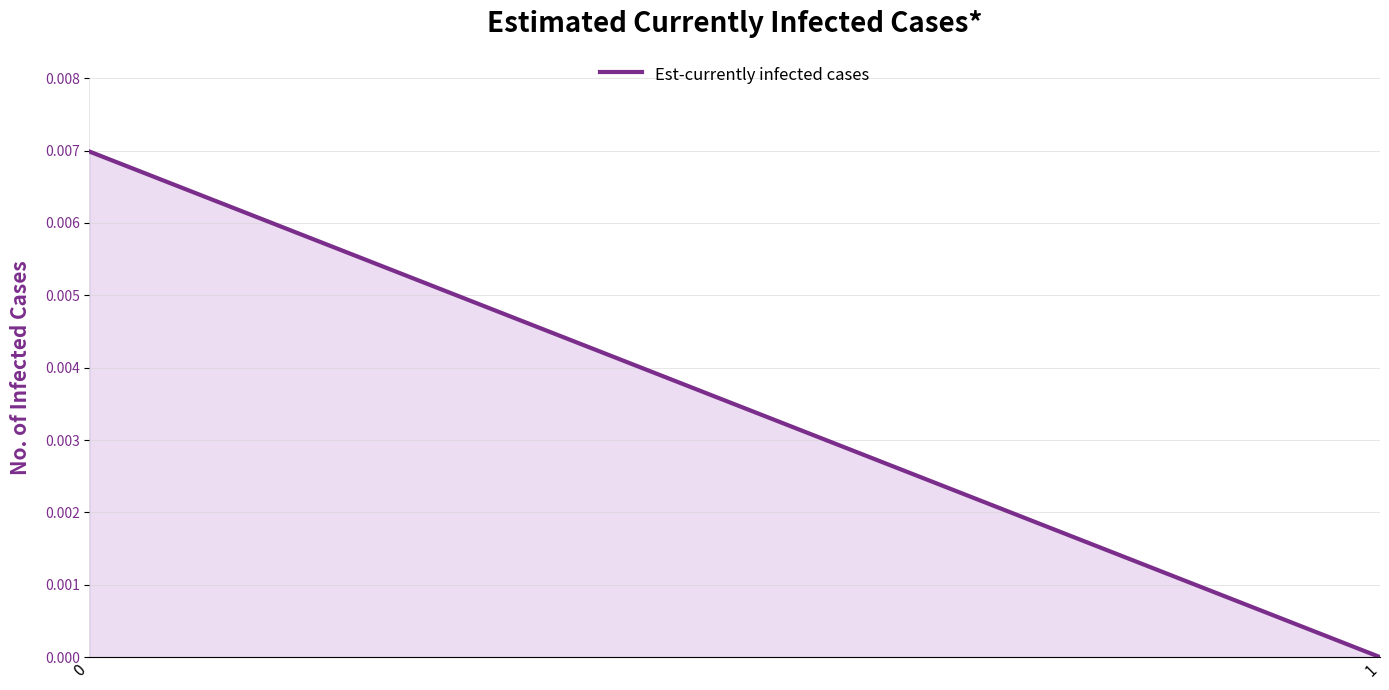

How many values are between 0 and 1?

2